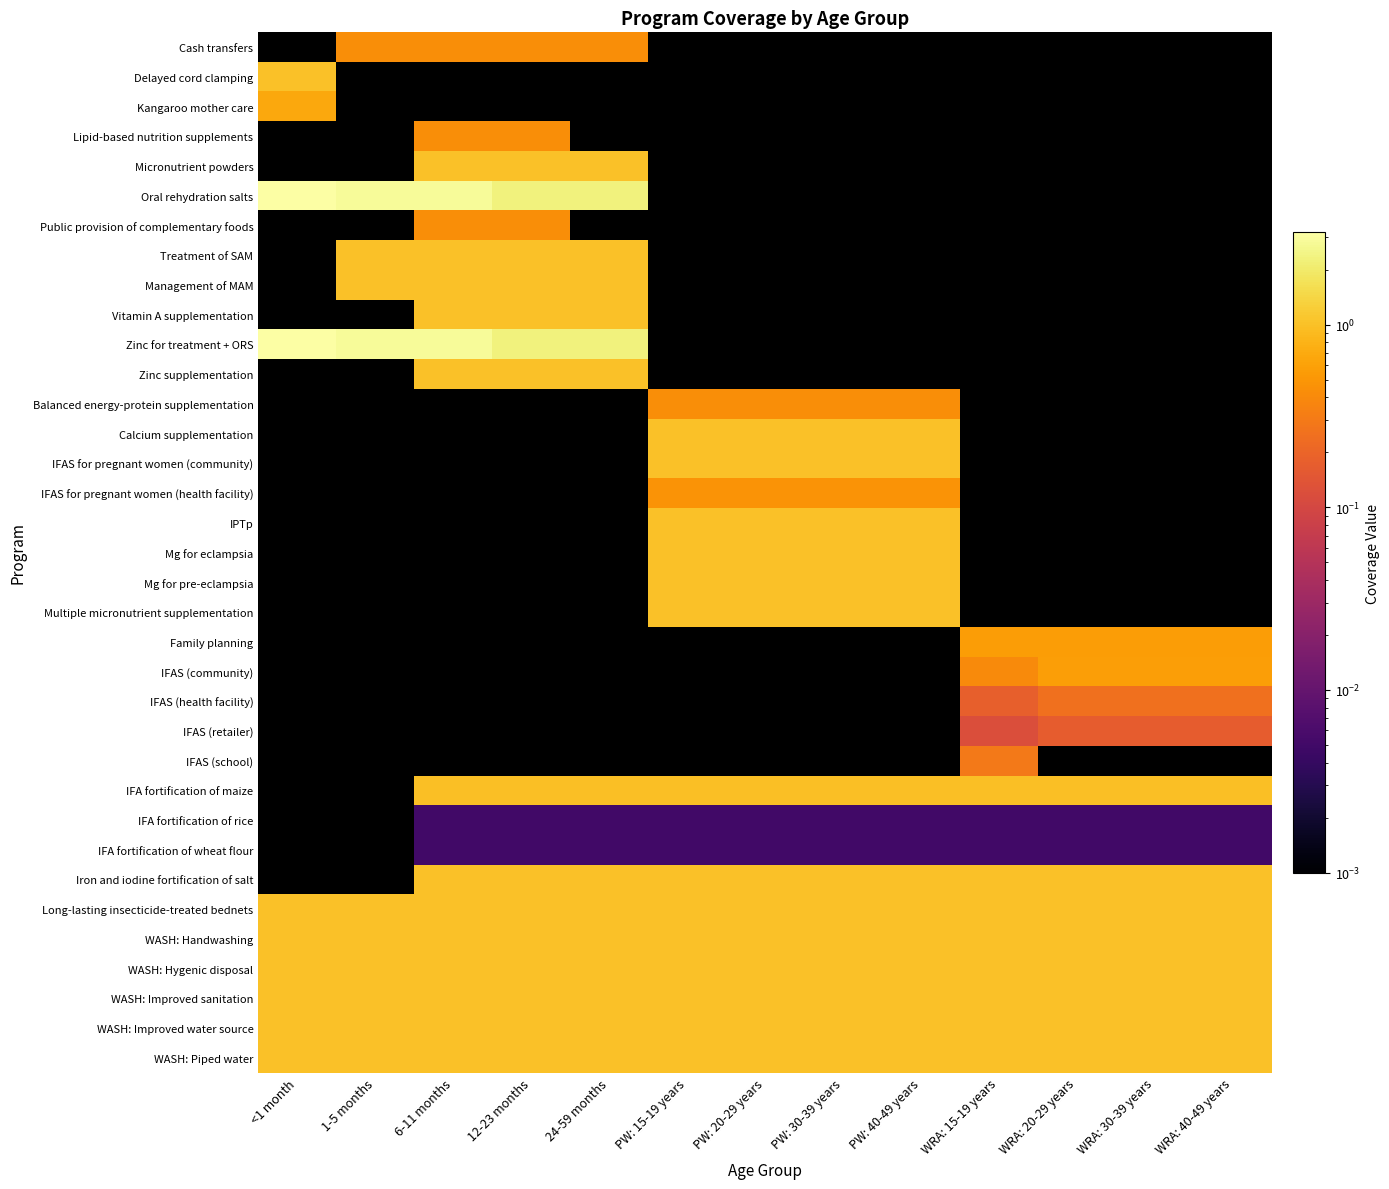

Which label corresponds to the largest value in the chart?

<1 month